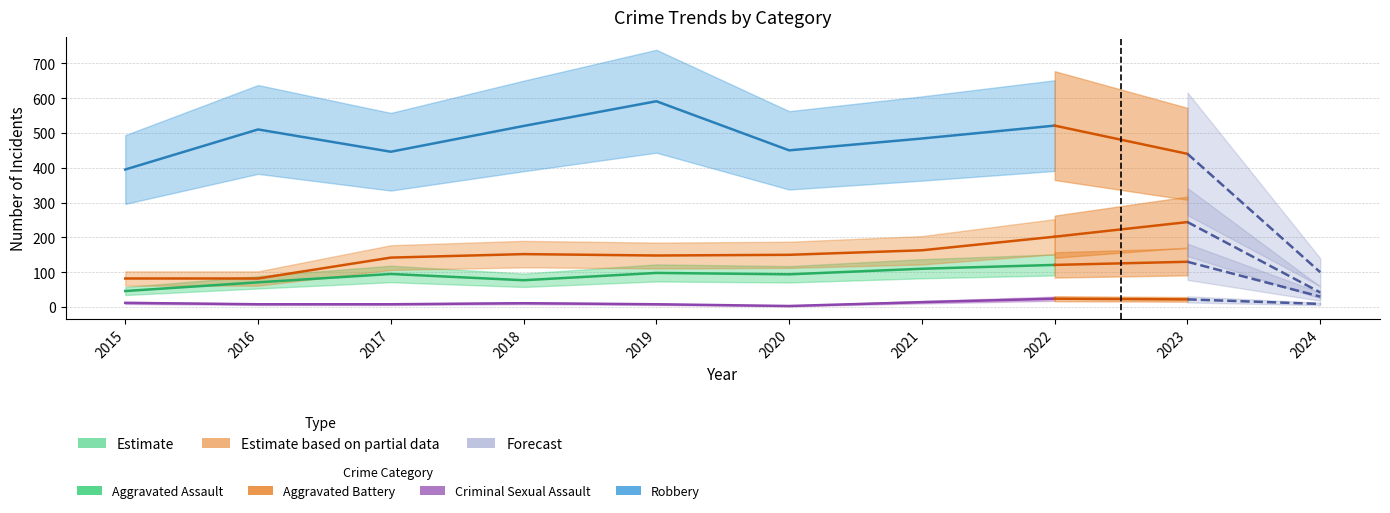

What is the difference between the maximum and minimum values in the Criminal Sexual Assault series?

21